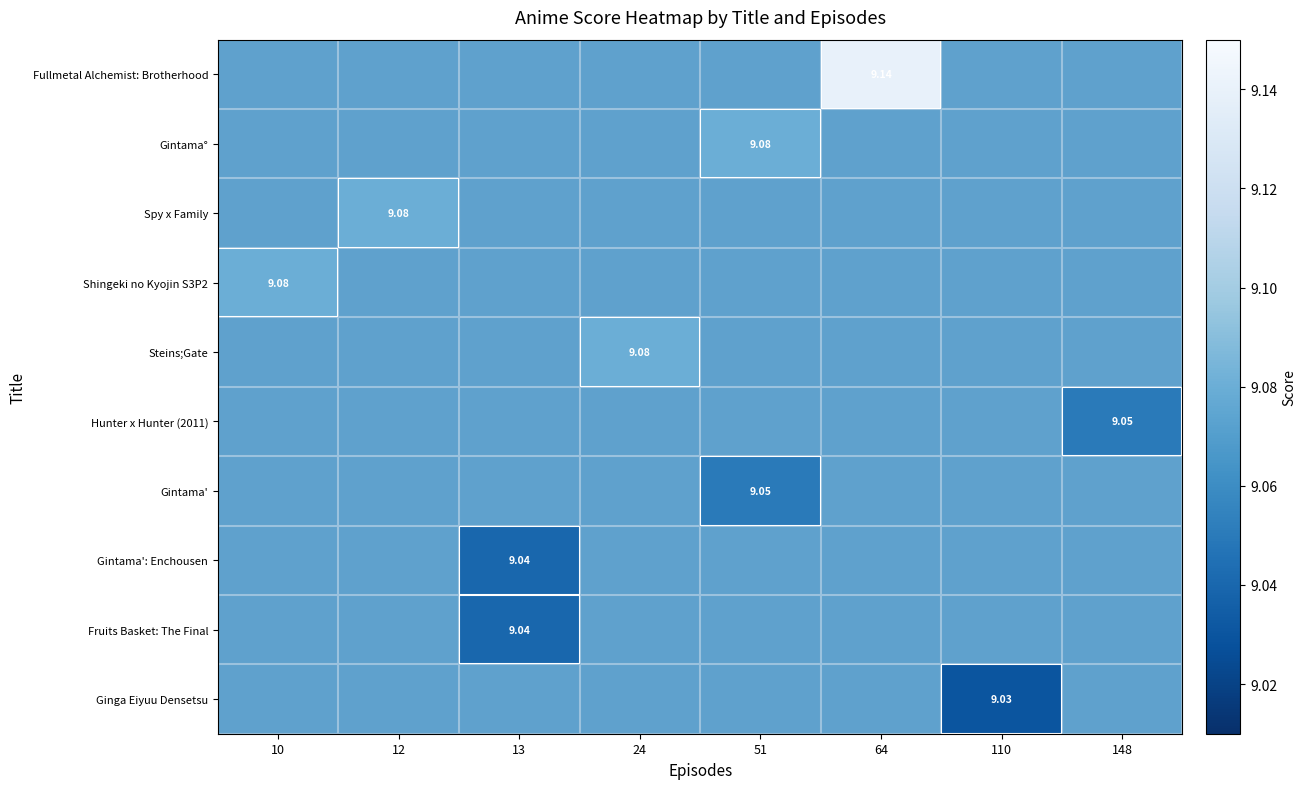

What is the total value across all series at 13?

90.8